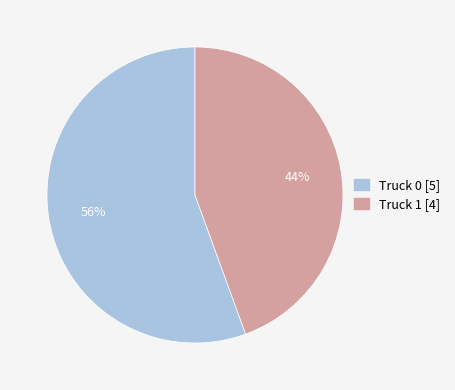

Between Truck 0 and Truck 1, which is larger?

Truck 0